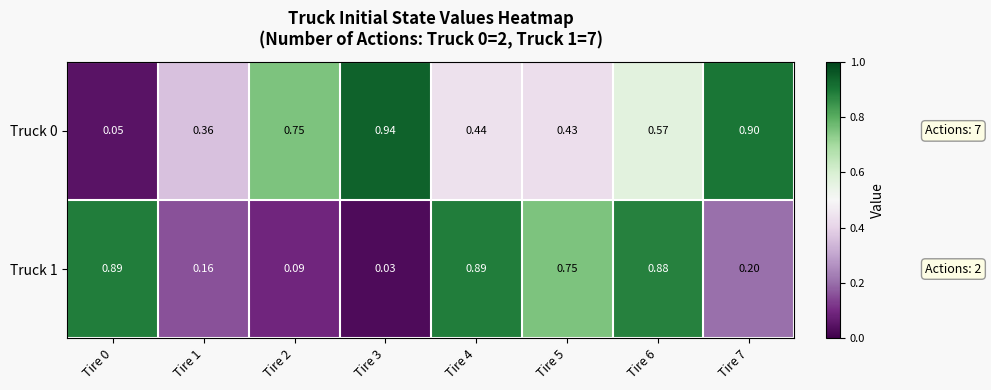

How many series are shown in this chart?

2